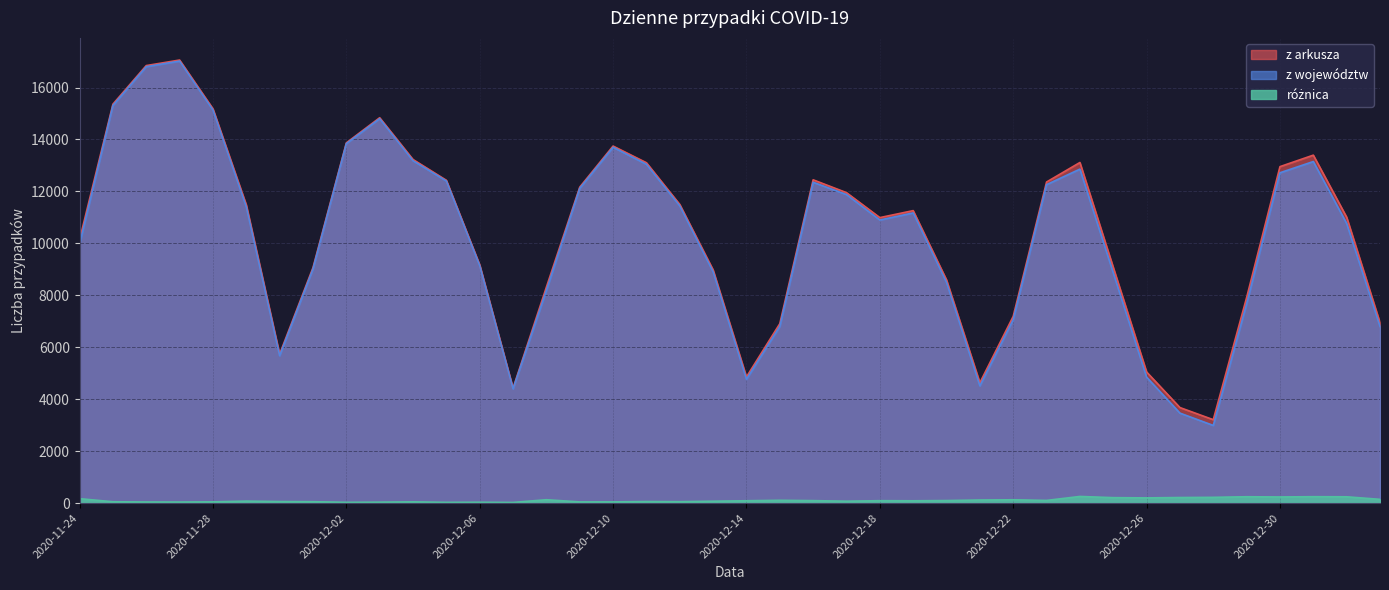

Between 2020-11-25 and 2020-12-24, which series saw the biggest shift?

z województw